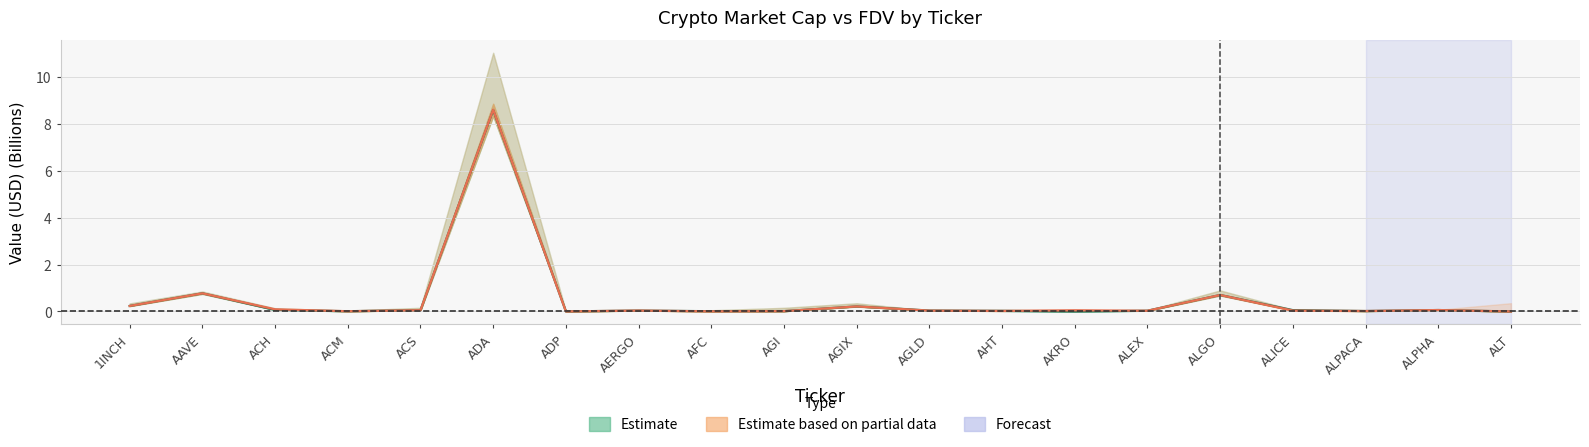

What is the difference between the maximum and minimum values in the CG MarketCap series?

8.6